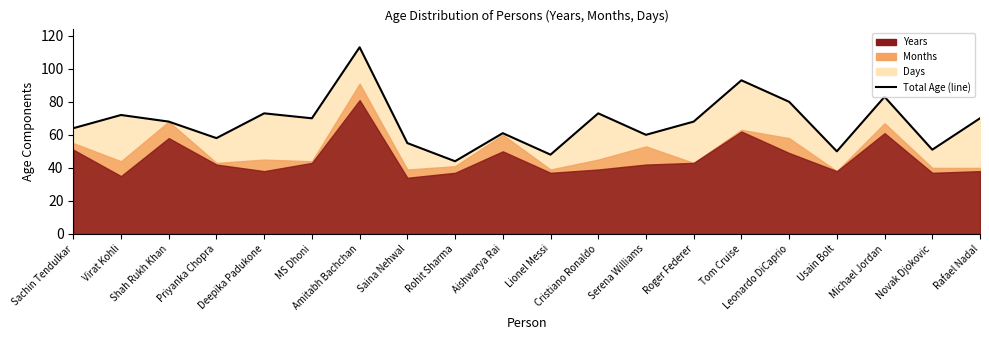

At which category does the data reach its first local valley?

Priyanka Chopra